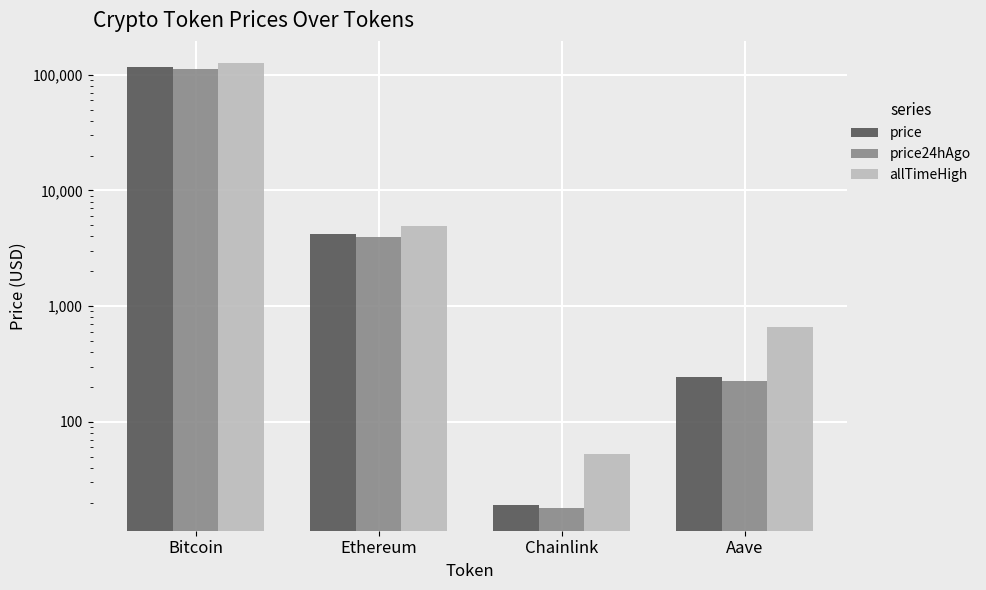

True or false: price has a value of 24517.2 at Bitcoin.

False